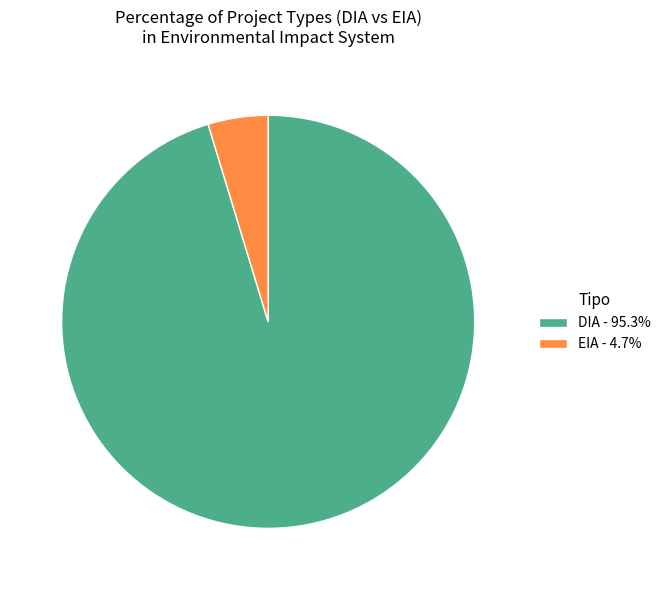

Do EIA - 4.7% and DIA - 95.3% together represent more than half of the pie?

Yes